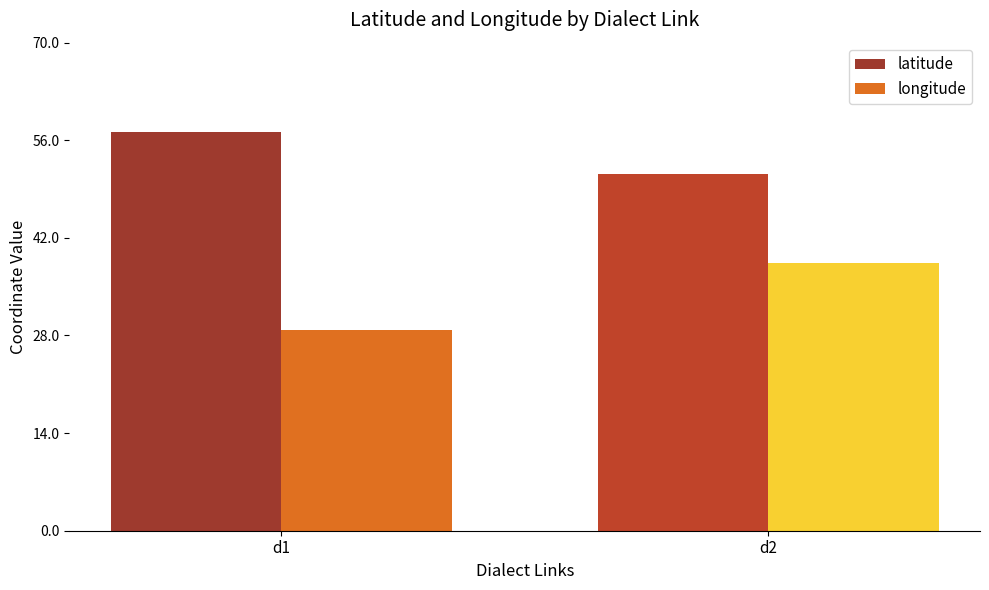

Which series has the widest spread of values?

longitude